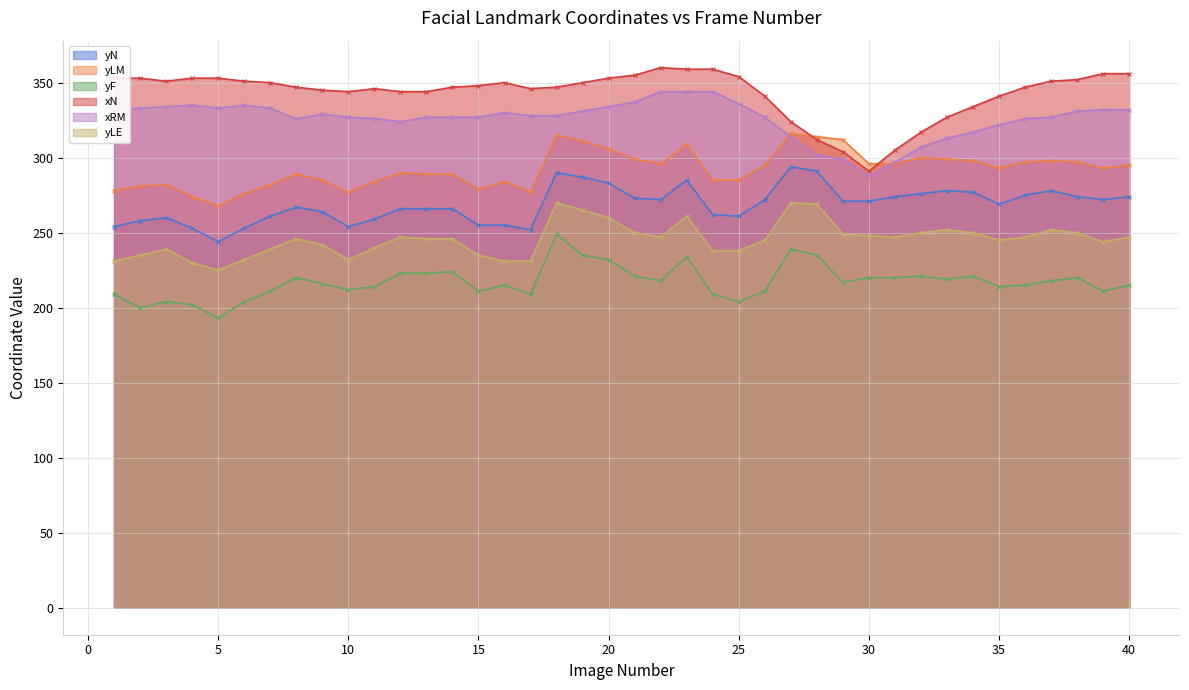

Where is the first local minimum for yN?

5